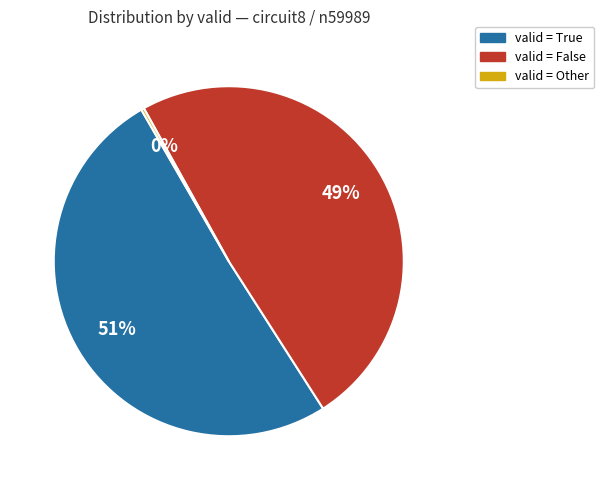

Is there any slice that represents more than half of the pie?

Yes